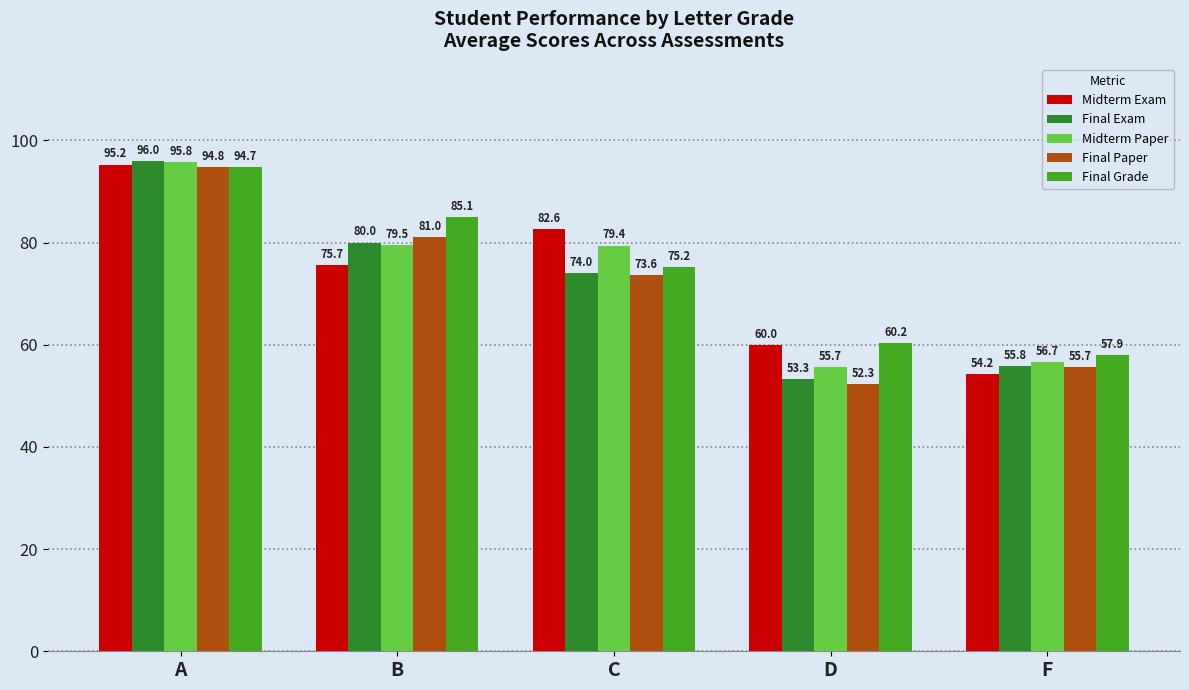

What is the smallest value displayed?

52.3